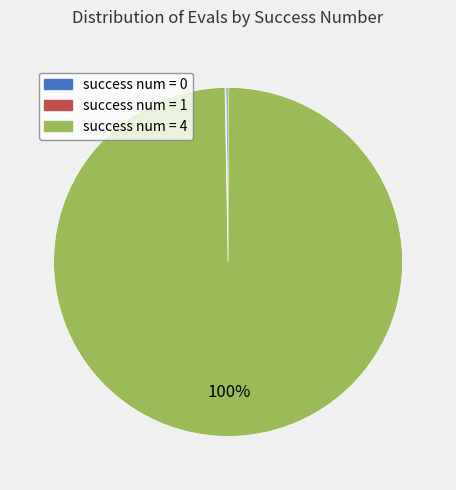

Which category has the biggest portion of the pie?

success num = 4